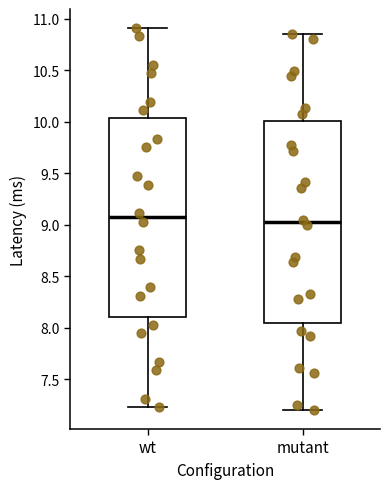

Reading left to right, transcribe this box plot: for each box, give where its median line is, the range the box spans, and where its two whiskers end, as read against the y-axis. The values are not printed on the chart, so give them approximately, as read against the axis.

wt: median 9.05, box 8.10 to 10.05, whiskers 7.25 to 10.90
mutant: median 9.05, box 8.05 to 10.00, whiskers 7.20 to 10.85